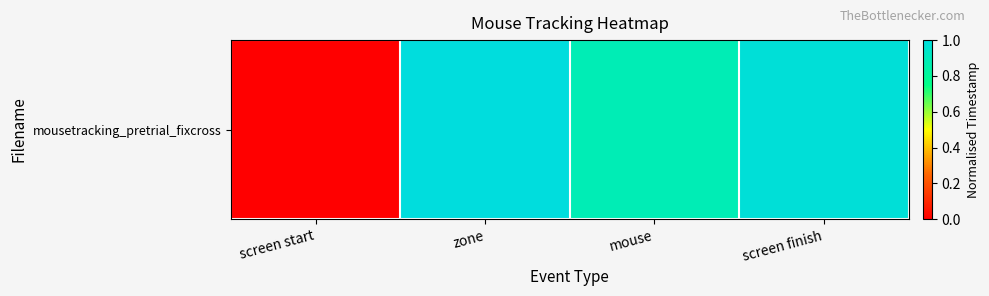

Count the number of values greater than 0.

3